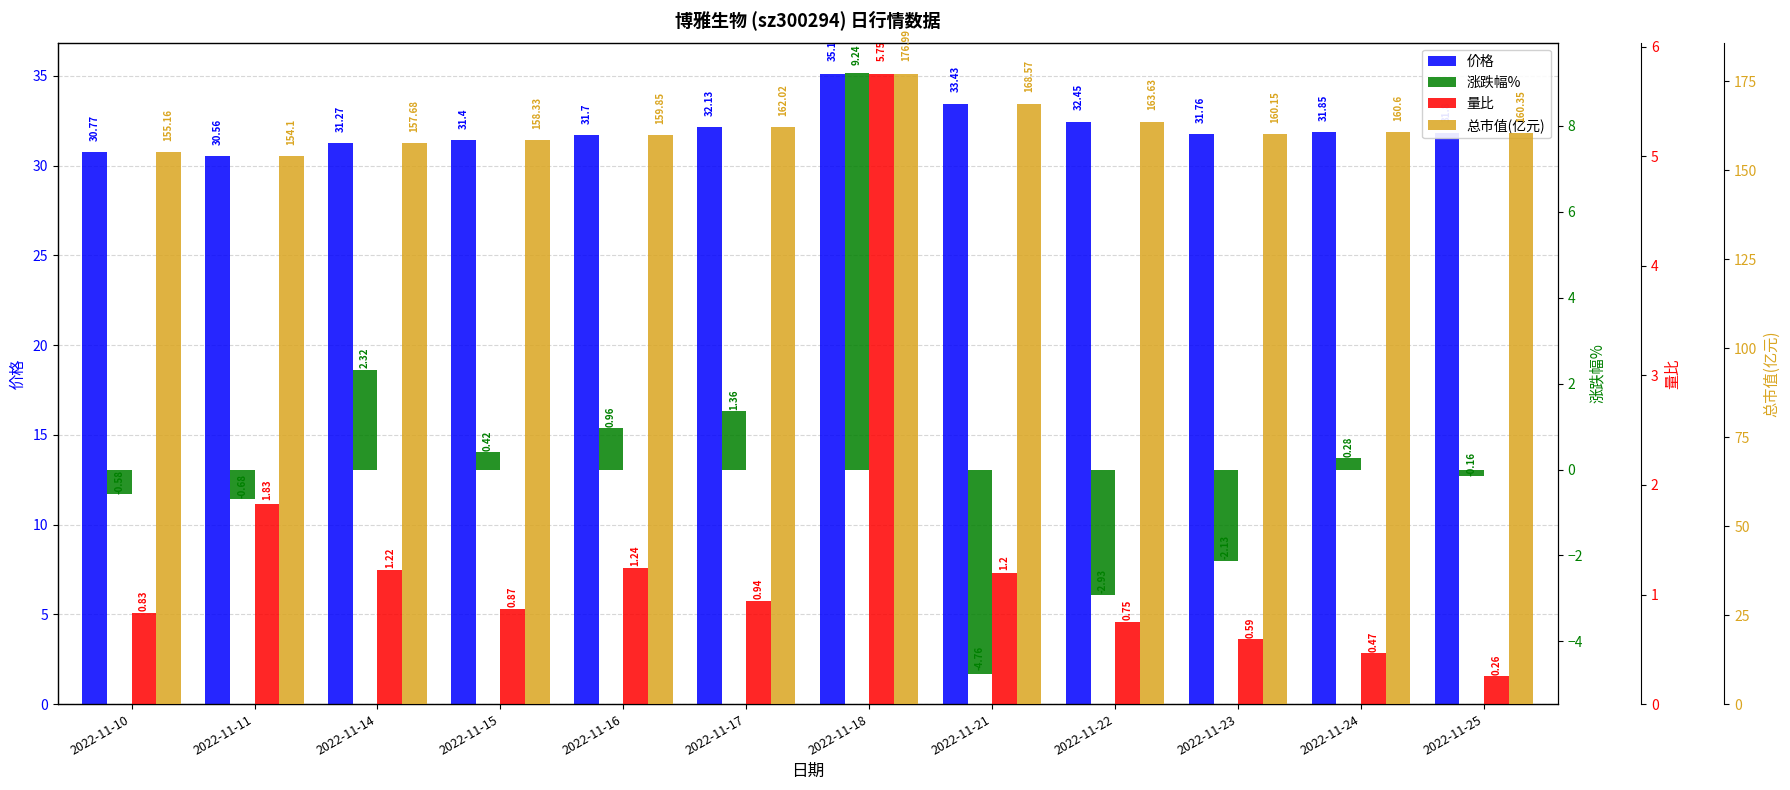

At which category is the sum across all series the highest?

2022-11-18